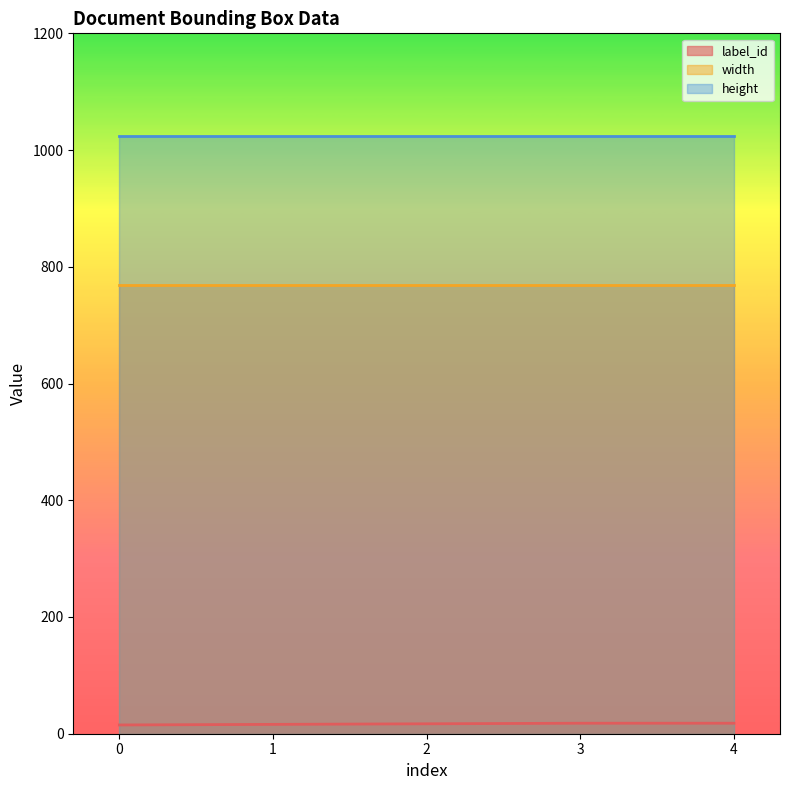

What are all the series names shown in the legend?

label_id, width, height